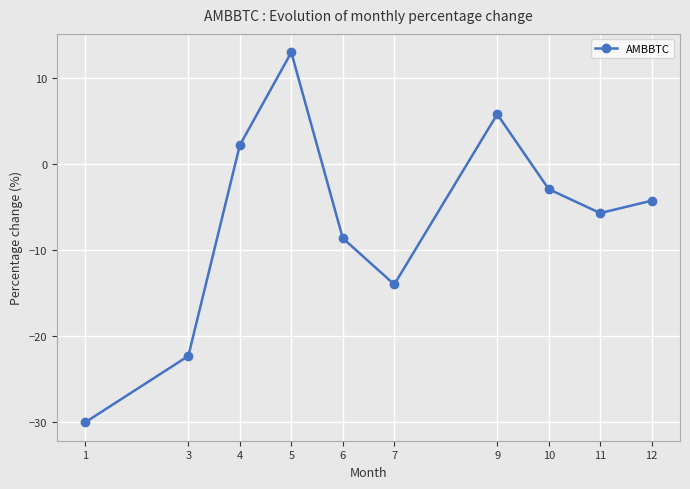

At which label is the value closest to -8?

6